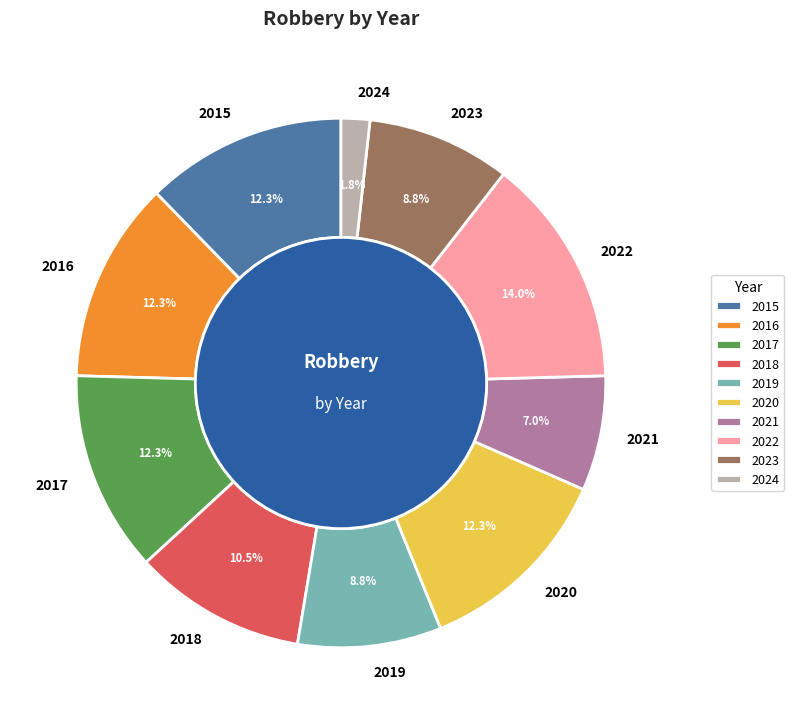

To the nearest percent, what is the combined percentage of 2016 and 2020?

25%